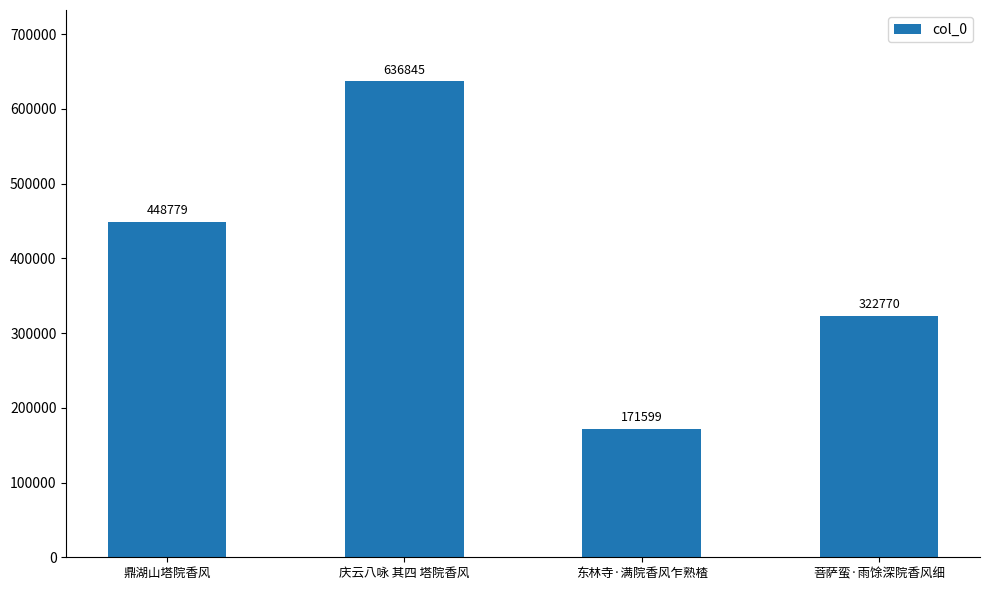

Read the value at 菩萨蛮·雨馀深院香风细.

322770